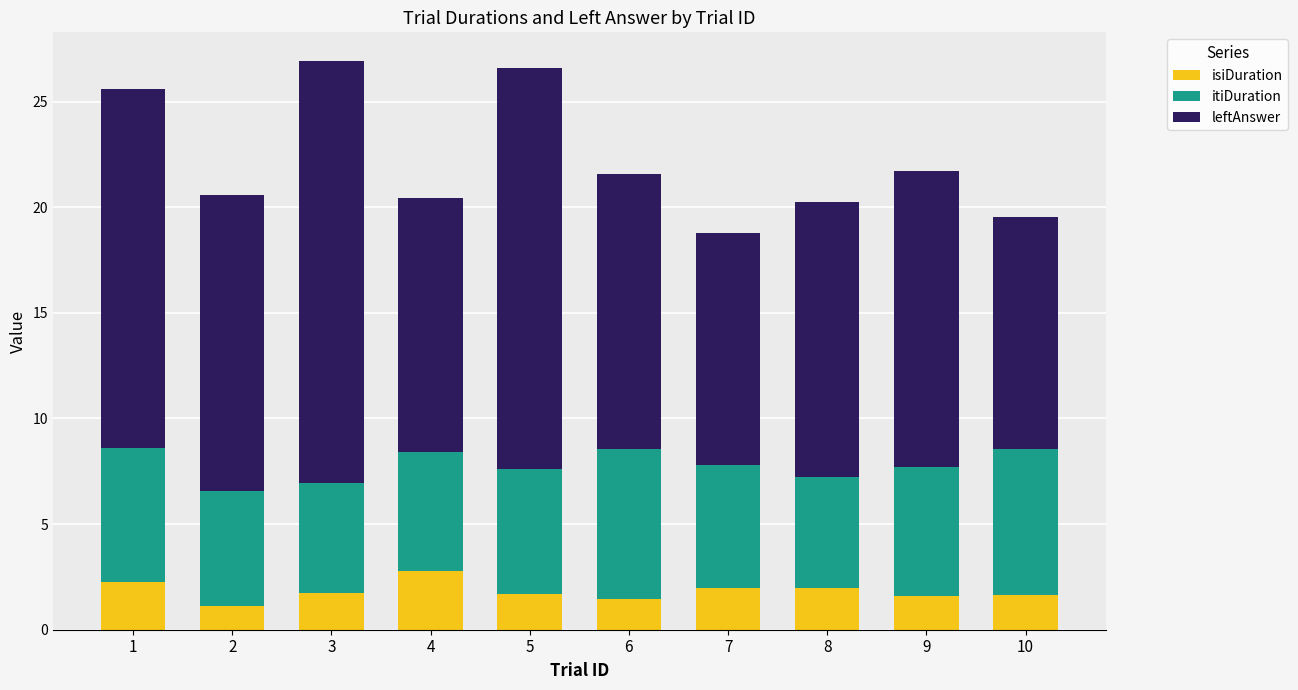

The value of isiDuration at 3 is 2.7. True or false?

False